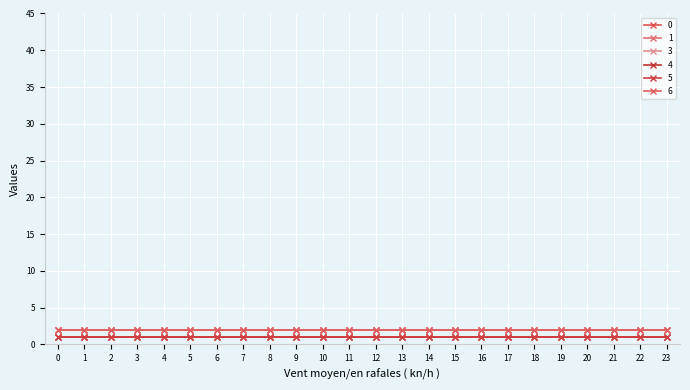

What is the total value across all series at 7?

9